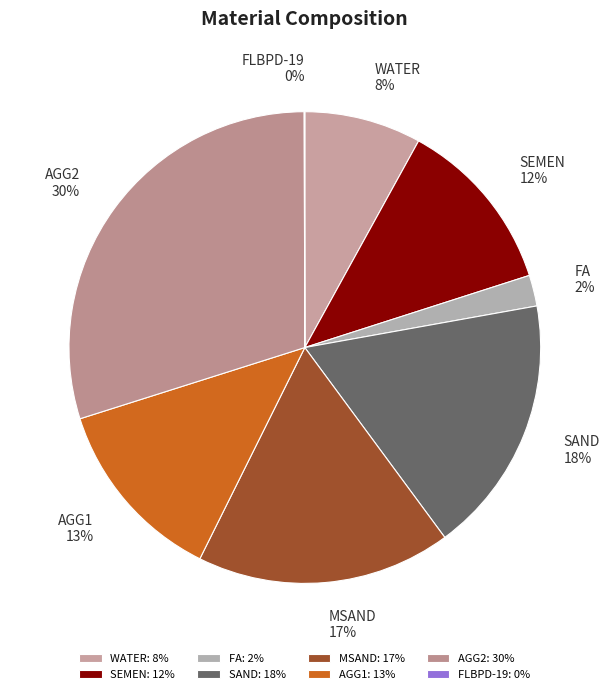

Which category has the biggest portion of the pie?

AGG2